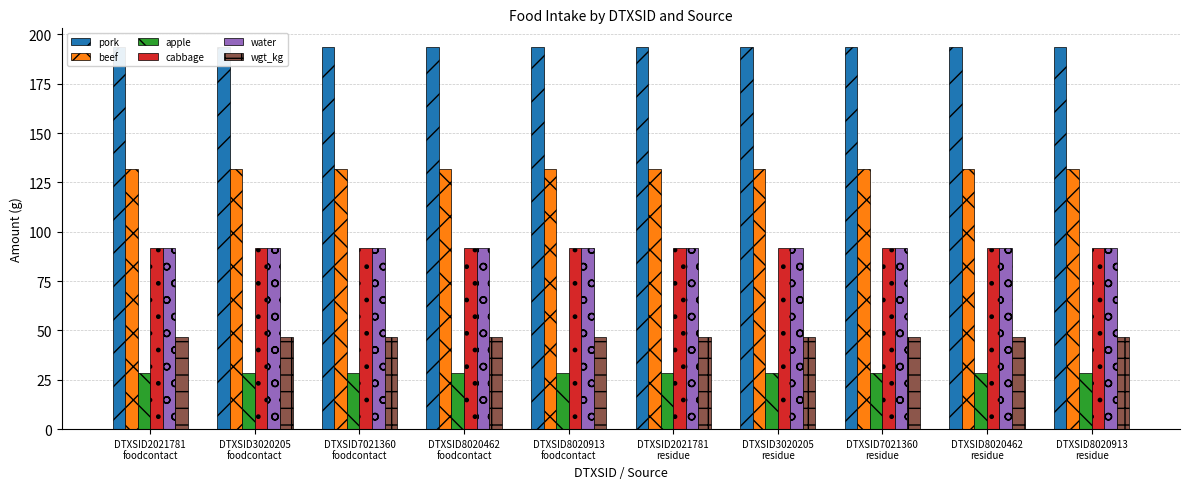

What is the minimum value for pork?

193.4